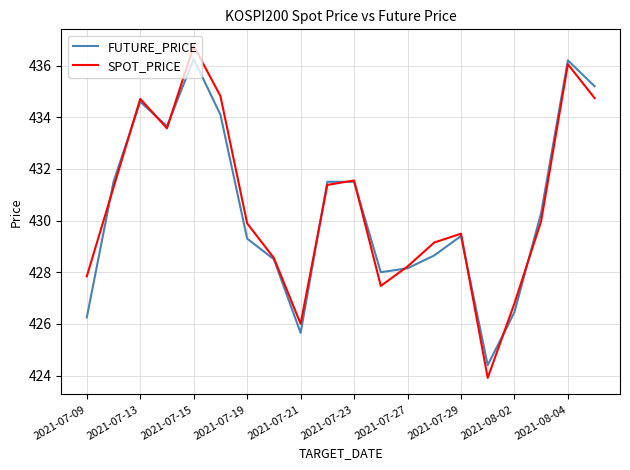

True or false: FUTURE_PRICE and SPOT_PRICE intersect in this chart.

True